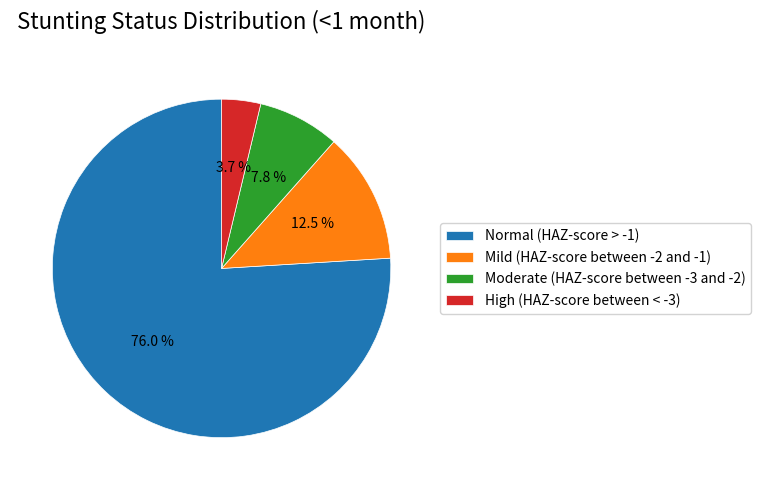

What percentage is NOT represented by Moderate (HAZ-score between -3 and -2)?

92.2%